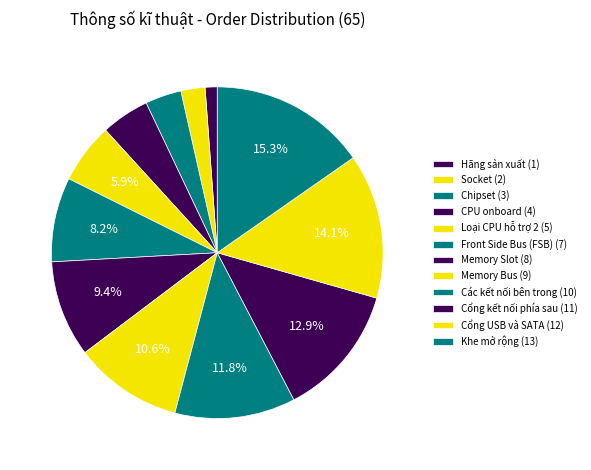

Count the number of slices in the pie.

12